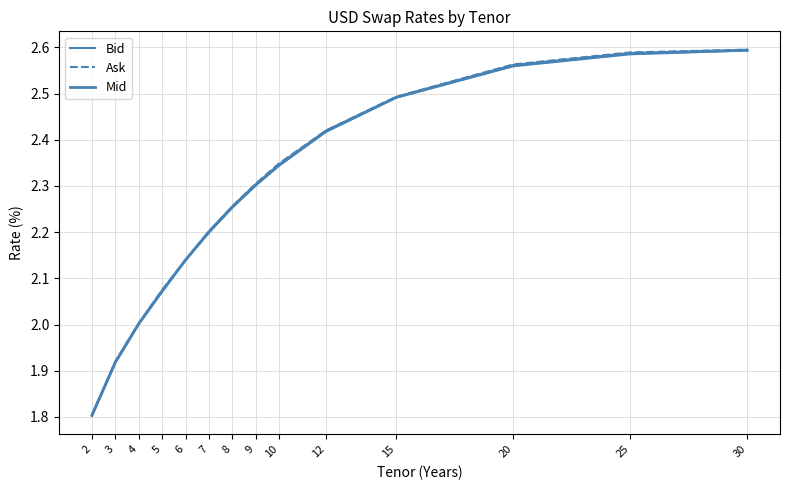

Reading left to right, what are all the values shown in this chart?

Bid: 2=1.8	3=1.9	4=2.0	5=2.1	6=2.1	7=2.2	8=2.3	9=2.3	10=2.3	12=2.4	15=2.5	20=2.6	25=2.6	30=2.6
Ask: 2=1.8	3=1.9	4=2.0	5=2.1	6=2.1	7=2.2	8=2.3	9=2.3	10=2.3	12=2.4	15=2.5	20=2.6	25=2.6	30=2.6
Mid: 2=1.8	3=1.9	4=2.0	5=2.1	6=2.1	7=2.2	8=2.3	9=2.3	10=2.3	12=2.4	15=2.5	20=2.6	25=2.6	30=2.6